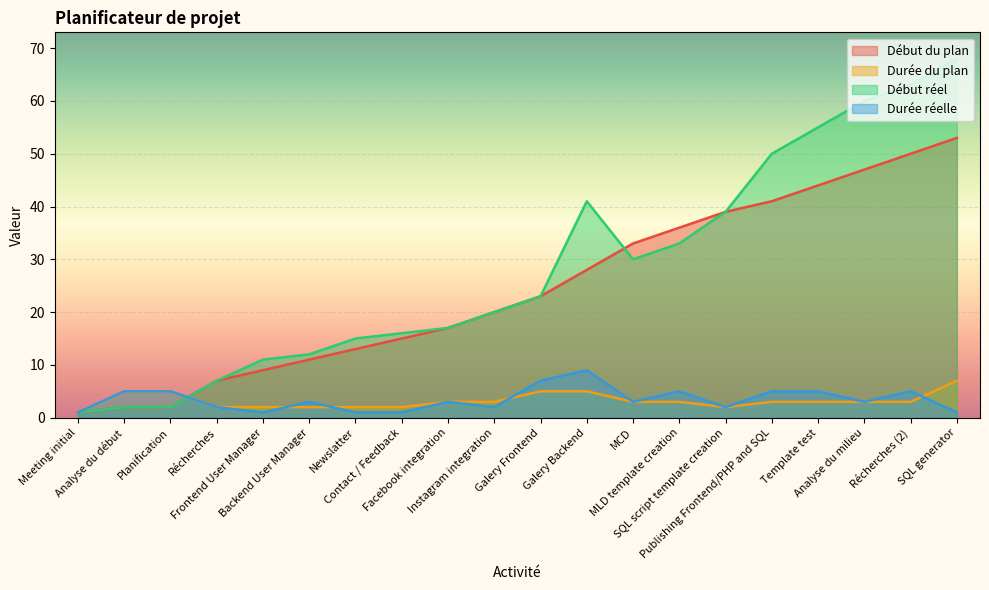

Which series has the widest spread of values?

Début réel